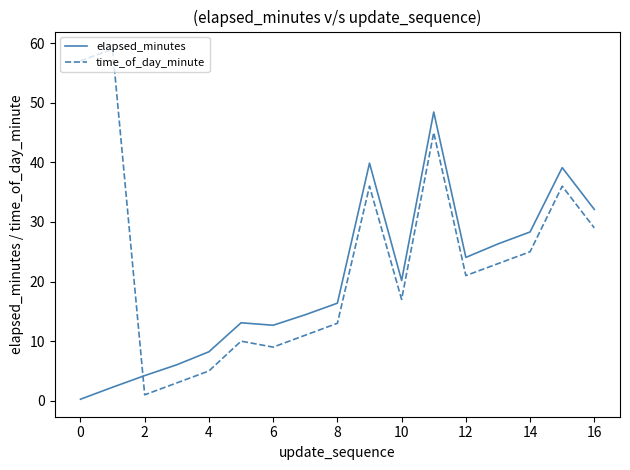

Which series has the largest range (max minus min)?

time_of_day_minute